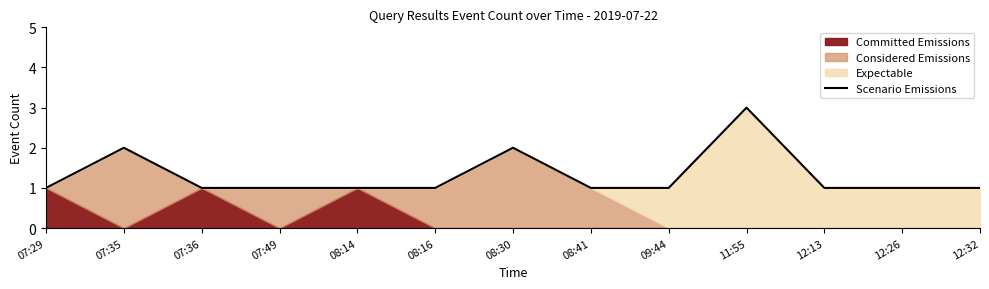

What is the average value?

1